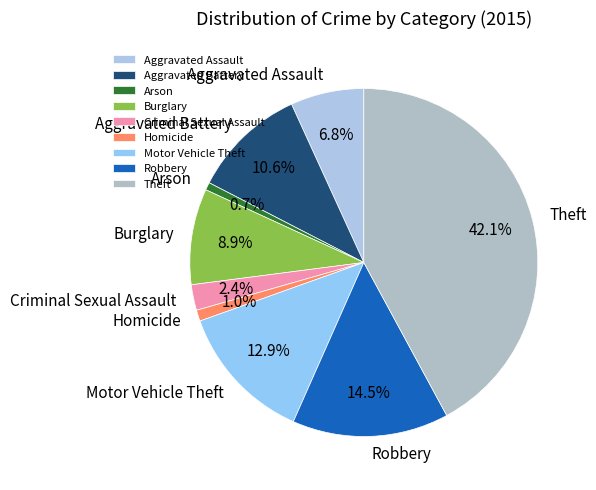

What percentage is NOT represented by Theft?

57.9%